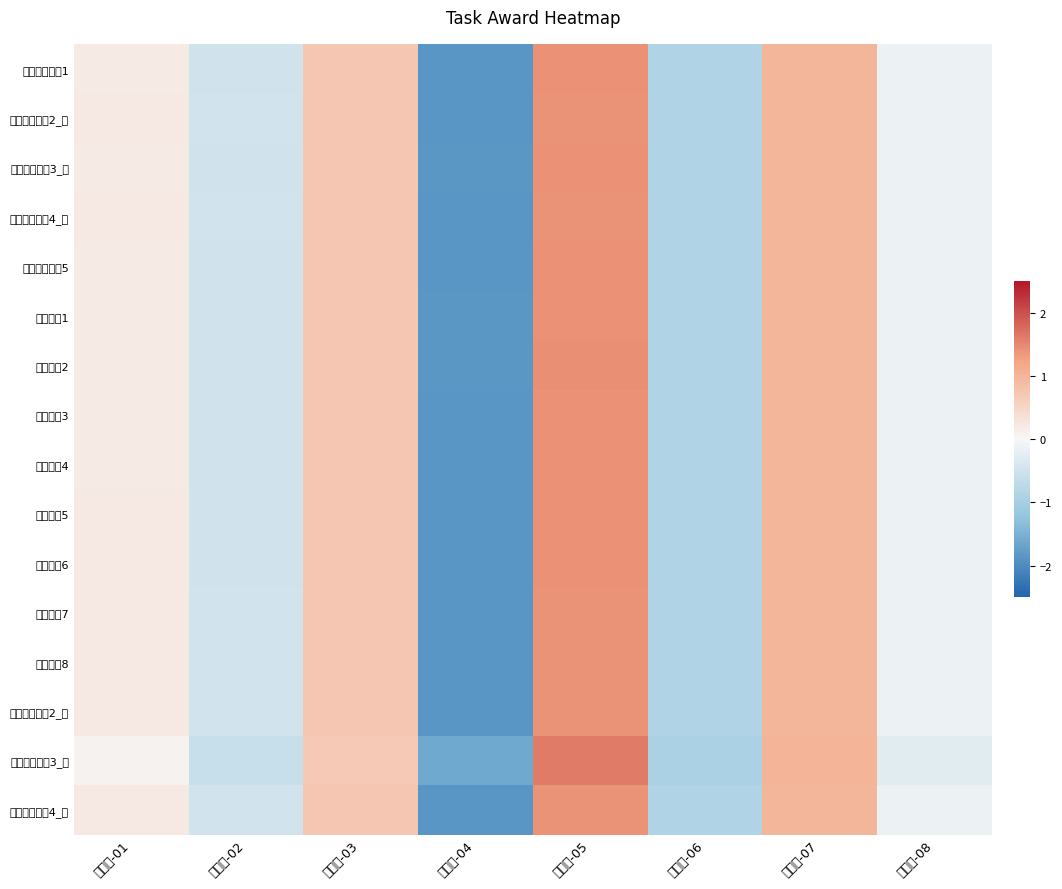

Reading right to left, transcribe all the data shown in this chart.

新手任务任务1: 任务组-08=-0.1	任务组-07=1.0	任务组-06=-0.9	任务组-05=1.4	任务组-04=-1.9	任务组-03=0.7	任务组-02=-0.5	任务组-01=0.2
新手任务任务2_鱼: 任务组-08=-0.1	任务组-07=1.0	任务组-06=-0.9	任务组-05=1.4	任务组-04=-1.9	任务组-03=0.7	任务组-02=-0.5	任务组-01=0.2
新手任务任务3_鱼: 任务组-08=-0.1	任务组-07=1.0	任务组-06=-0.9	任务组-05=1.4	任务组-04=-1.9	任务组-03=0.7	任务组-02=-0.5	任务组-01=0.2
新手任务任务4_鱼: 任务组-08=-0.1	任务组-07=1.0	任务组-06=-0.9	任务组-05=1.4	任务组-04=-1.9	任务组-03=0.7	任务组-02=-0.5	任务组-01=0.2
新手任务任务5: 任务组-08=-0.1	任务组-07=1.0	任务组-06=-0.9	任务组-05=1.4	任务组-04=-1.9	任务组-03=0.7	任务组-02=-0.5	任务组-01=0.2
进阶任务1: 任务组-08=-0.1	任务组-07=1.0	任务组-06=-0.9	任务组-05=1.4	任务组-04=-1.9	任务组-03=0.7	任务组-02=-0.5	任务组-01=0.2
进阶任务2: 任务组-08=-0.1	任务组-07=1.0	任务组-06=-0.9	任务组-05=1.4	任务组-04=-1.8	任务组-03=0.7	任务组-02=-0.5	任务组-01=0.2
进阶任务3: 任务组-08=-0.1	任务组-07=1.0	任务组-06=-0.9	任务组-05=1.4	任务组-04=-1.9	任务组-03=0.7	任务组-02=-0.5	任务组-01=0.2
进阶任务4: 任务组-08=-0.1	任务组-07=1.0	任务组-06=-0.9	任务组-05=1.4	任务组-04=-1.9	任务组-03=0.7	任务组-02=-0.5	任务组-01=0.2
进阶任务5: 任务组-08=-0.1	任务组-07=1.0	任务组-06=-0.9	任务组-05=1.4	任务组-04=-1.9	任务组-03=0.7	任务组-02=-0.5	任务组-01=0.2
进阶任务6: 任务组-08=-0.1	任务组-07=1.0	任务组-06=-0.9	任务组-05=1.4	任务组-04=-1.9	任务组-03=0.7	任务组-02=-0.5	任务组-01=0.2
进阶任务7: 任务组-08=-0.1	任务组-07=1.0	任务组-06=-0.9	任务组-05=1.4	任务组-04=-1.9	任务组-03=0.7	任务组-02=-0.5	任务组-01=0.2
进阶任务8: 任务组-08=-0.1	任务组-07=1.0	任务组-06=-0.9	任务组-05=1.4	任务组-04=-1.9	任务组-03=0.7	任务组-02=-0.5	任务组-01=0.2
新手任务任务2_匹: 任务组-08=-0.1	任务组-07=1.0	任务组-06=-0.9	任务组-05=1.4	任务组-04=-1.9	任务组-03=0.7	任务组-02=-0.5	任务组-01=0.2
新手任务任务3_匹: 任务组-08=-0.3	任务组-07=1.0	任务组-06=-0.9	任务组-05=1.6	任务组-04=-1.6	任务组-03=0.7	任务组-02=-0.6	任务组-01=0.1
新手任务任务4_匹: 任务组-08=-0.1	任务组-07=1.0	任务组-06=-0.9	任务组-05=1.4	任务组-04=-1.9	任务组-03=0.7	任务组-02=-0.5	任务组-01=0.2